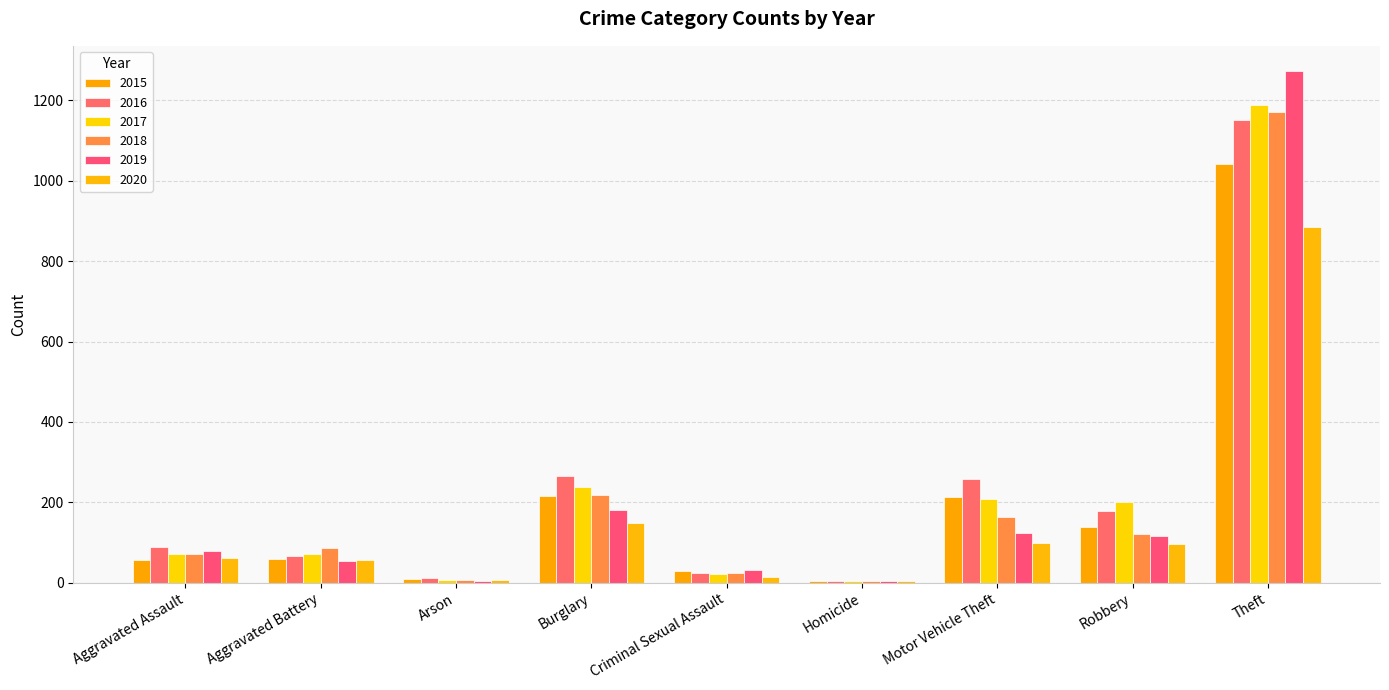

Which series has the largest total across all categories?

2016